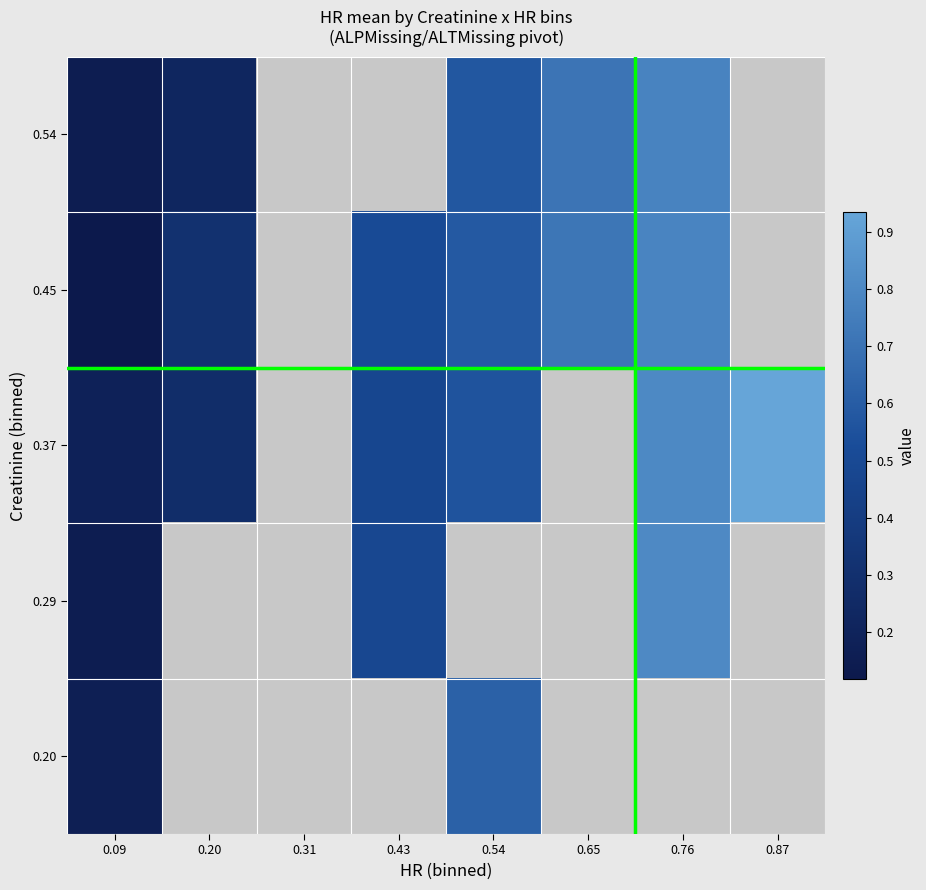

How many positive values does the 0.29 series have?

3